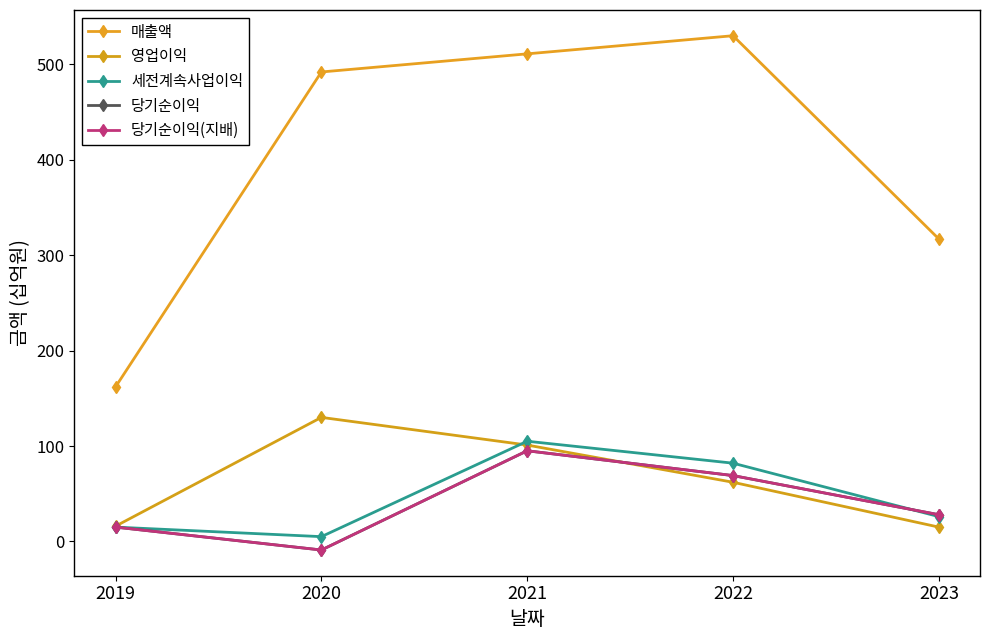

How many intersections are there between 영업이익 and 세전계속사업이익?

1